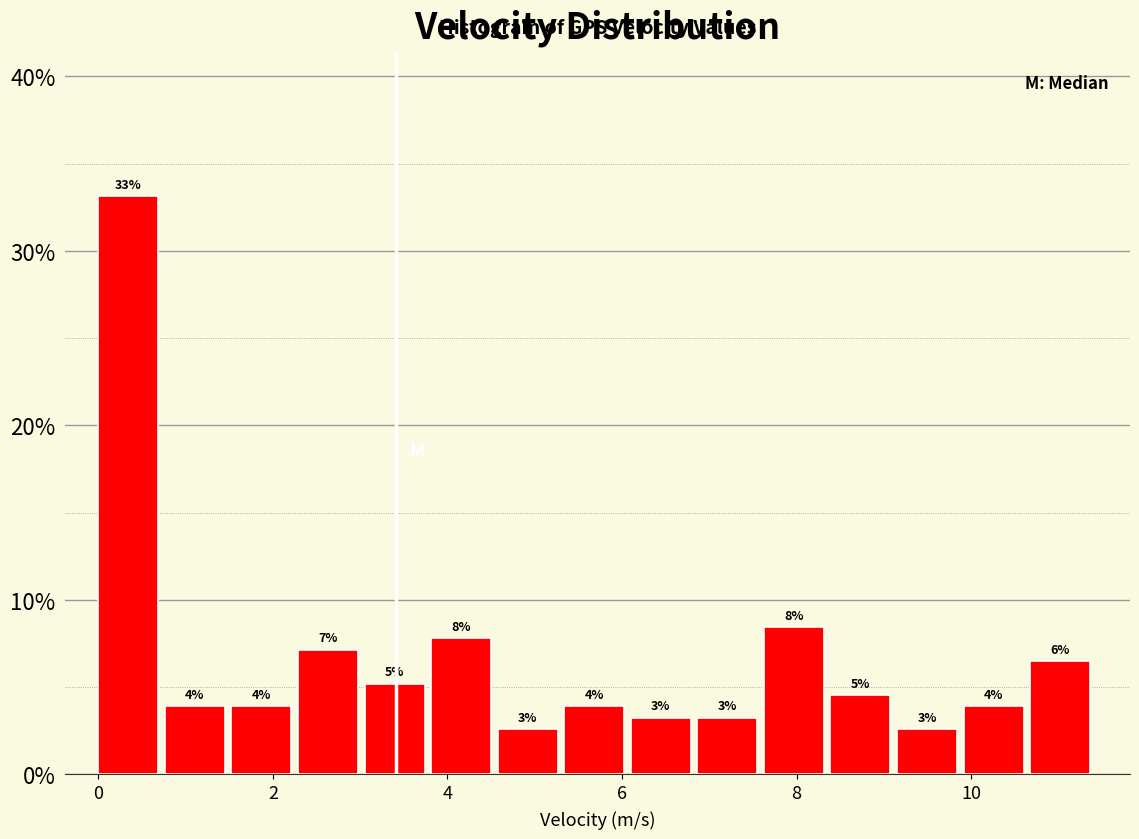

Around what value on the x-axis is the tallest bar? Give the approximate position of its centre, as read against the axis.

0.4